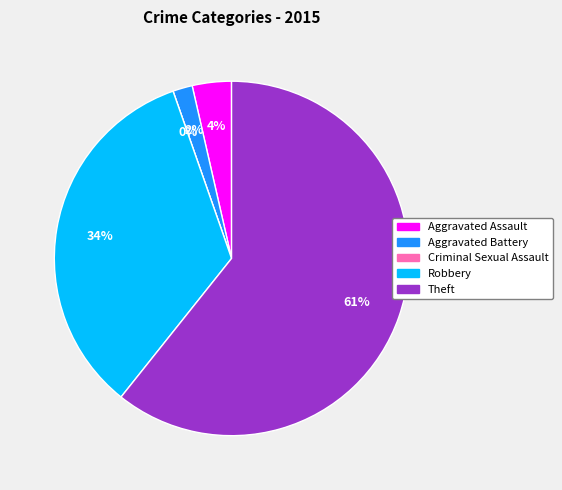

To the nearest percent, what portion does Robbery represent?

34%